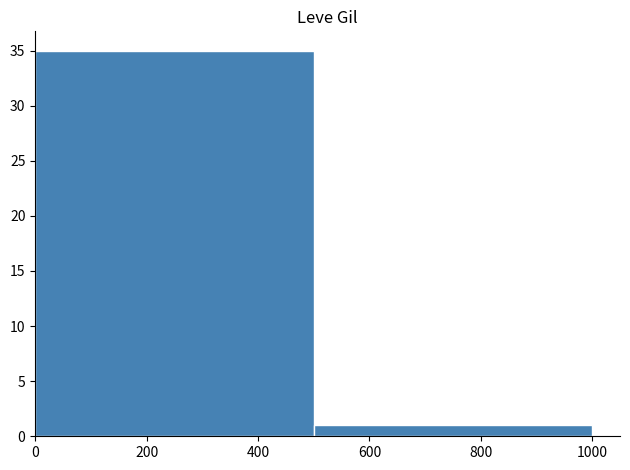

Reading right to left, extract all data points from this chart.

1	35